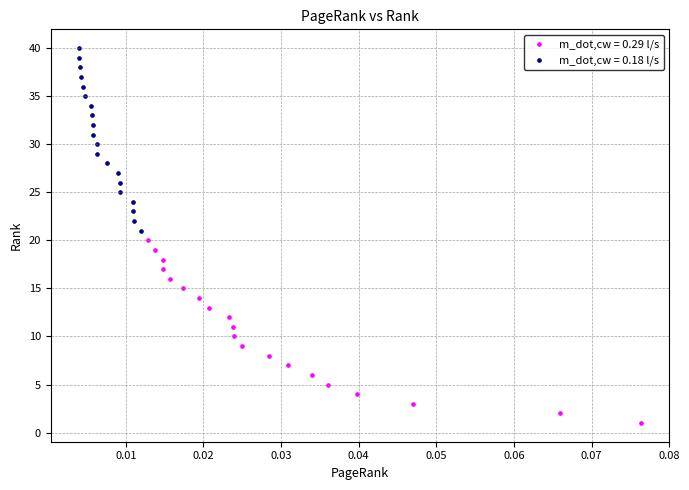

Which series reaches the minimum Y coordinate?

m_dot,cw = 0.29 l/s